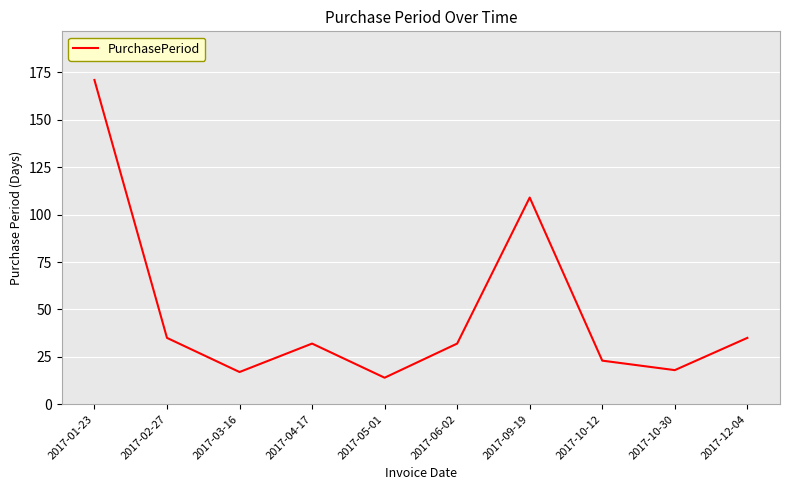

What value does the data have at 2017-10-30, to the nearest 5?

20